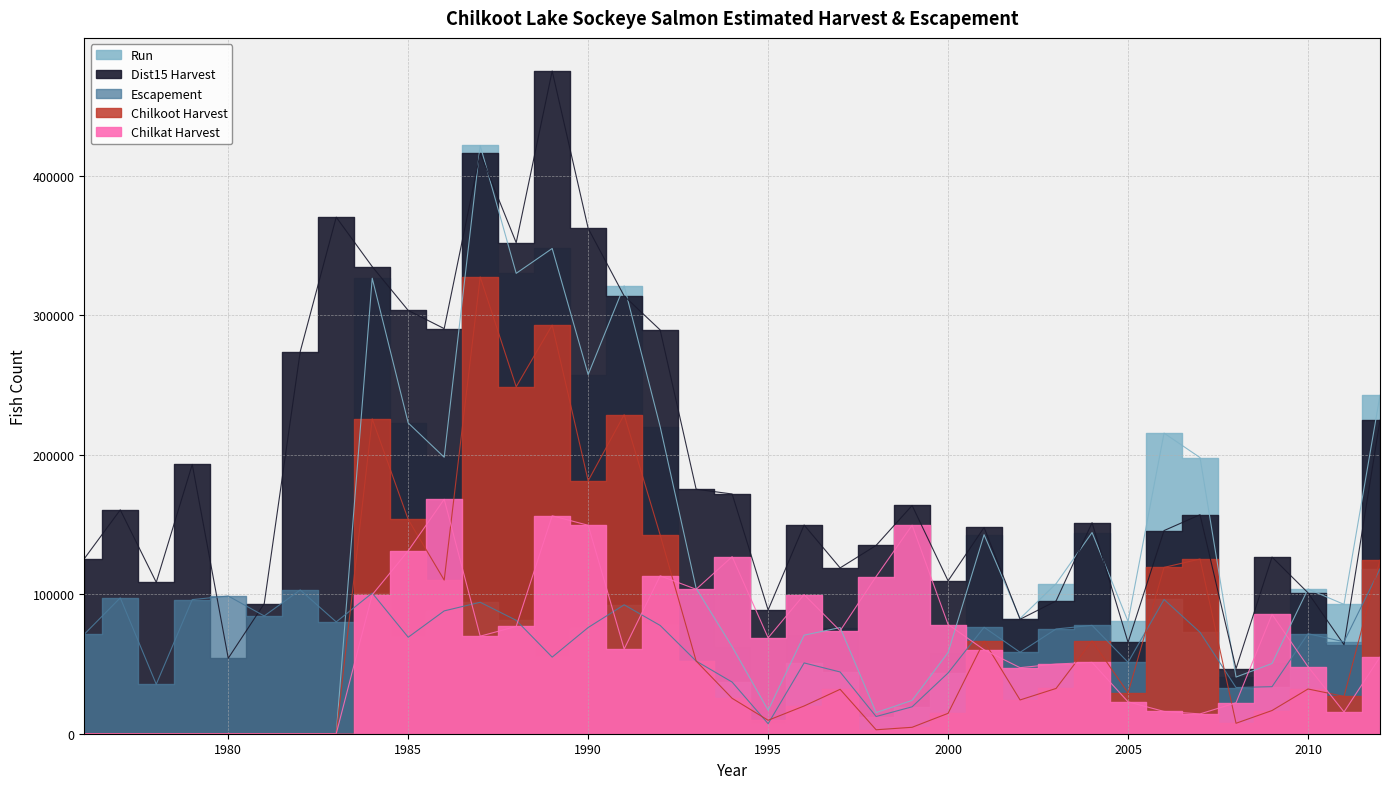

What is the average value of the Run series?

123583